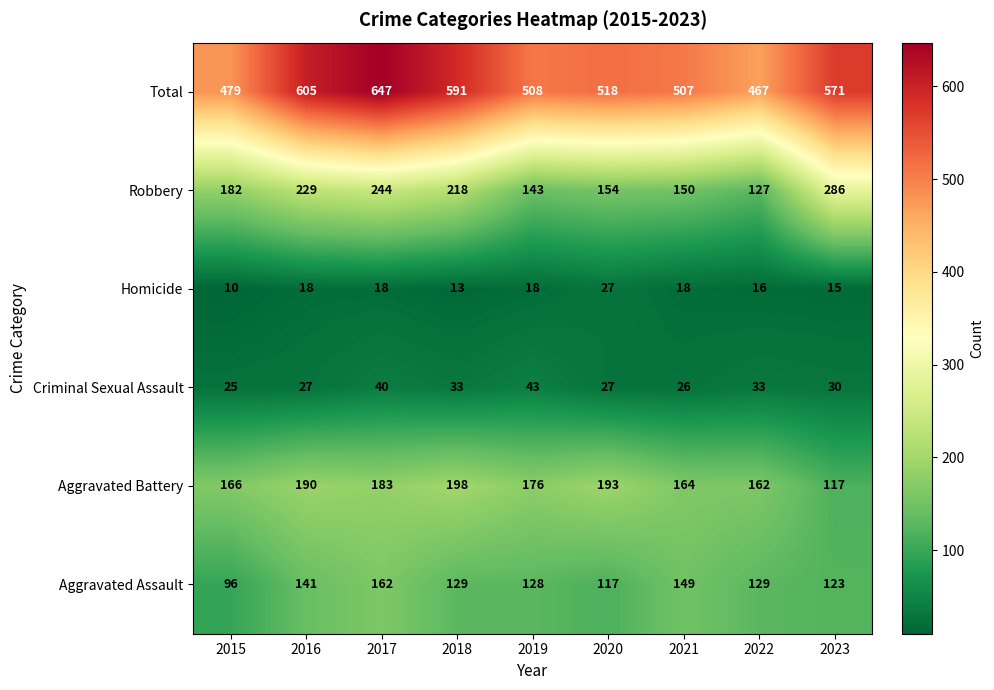

At which label is Total closest to 557?

2023